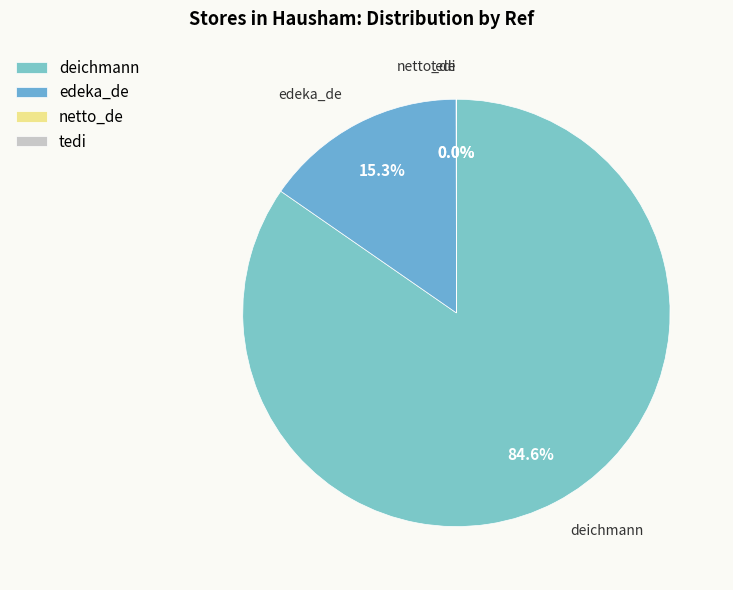

Is it true that deichmann is 90% of the pie?

False